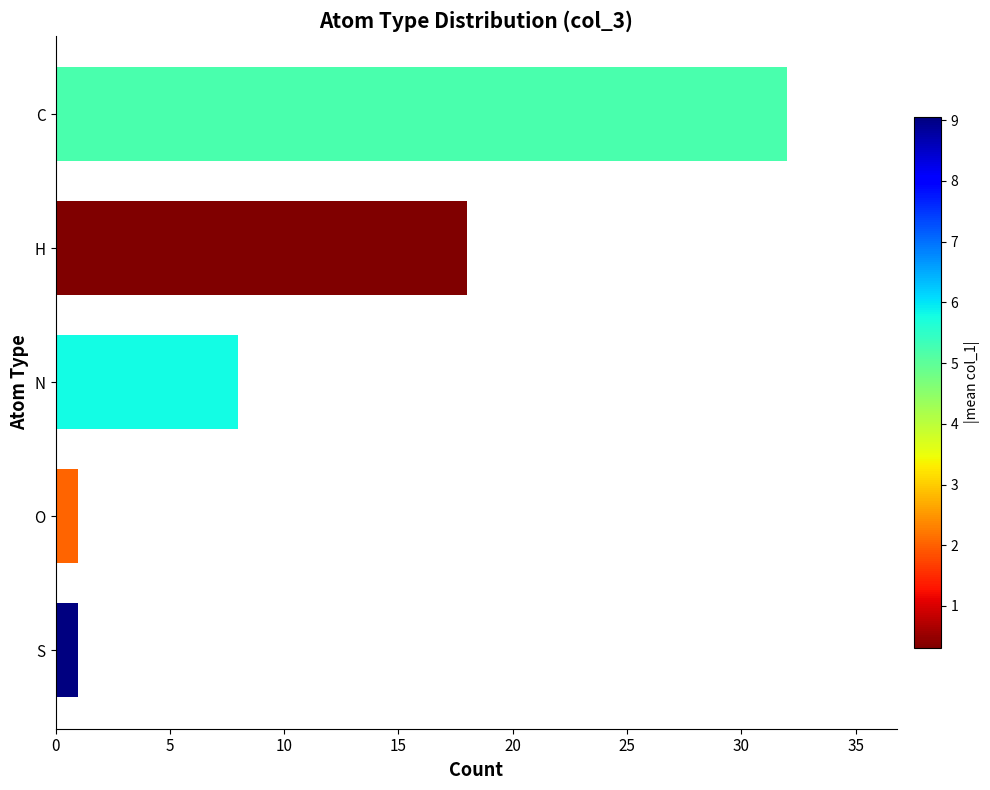

What is the average value?

12